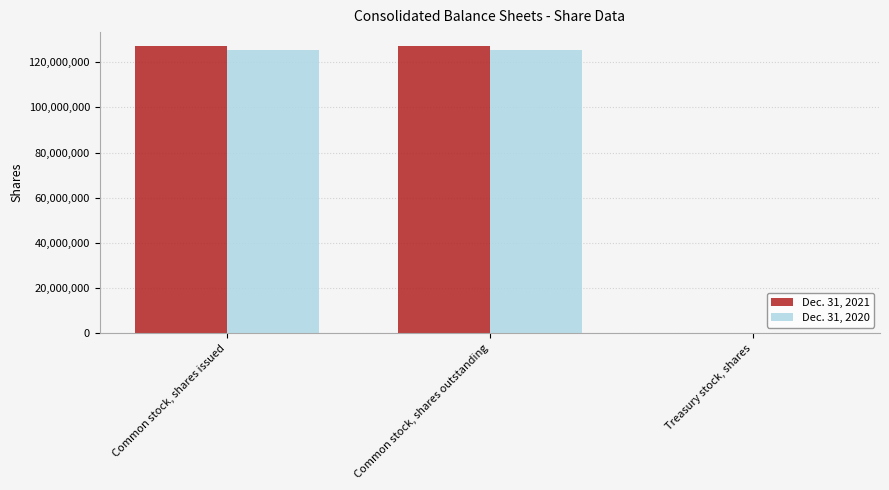

How many distinct data groups are displayed?

2